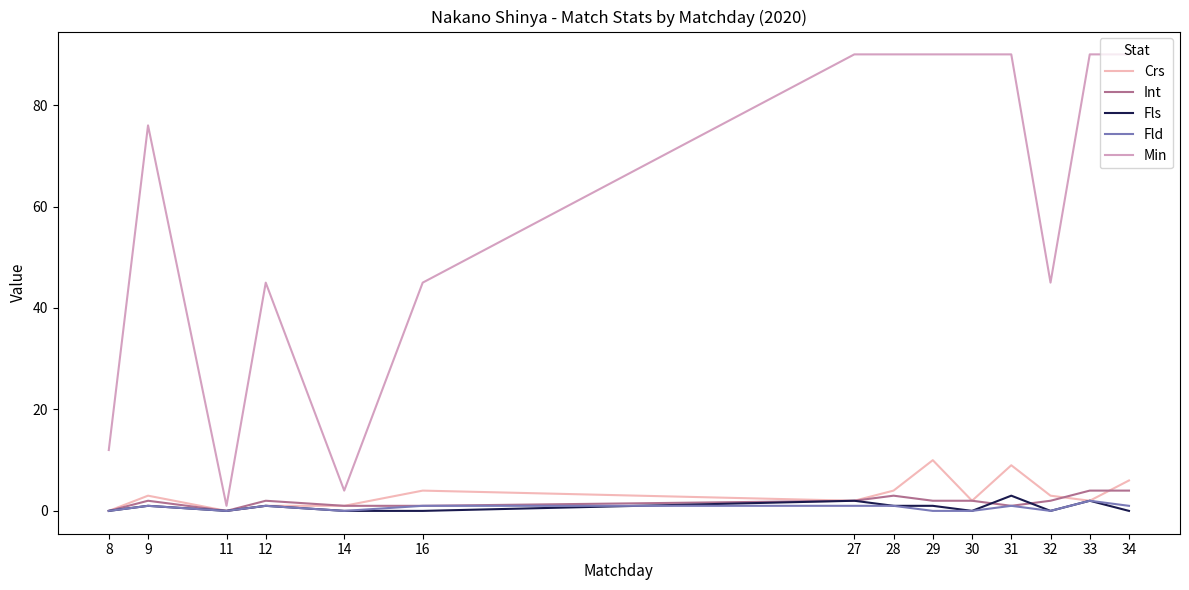

True or false: Min has more than 1 interior local peaks.

True